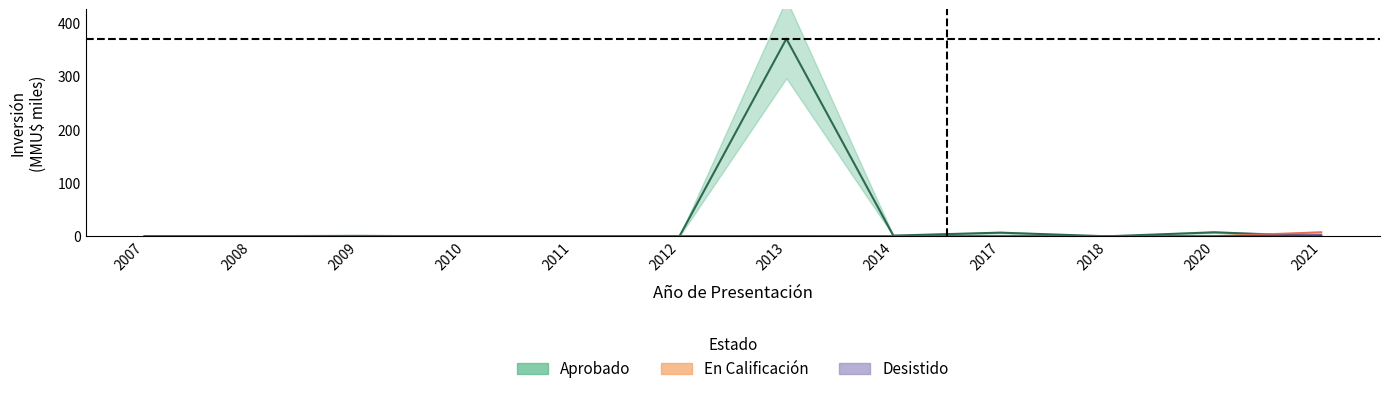

Which series ends up on top after the final intersection of En Calificacion and Aprobado?

En Calificacion